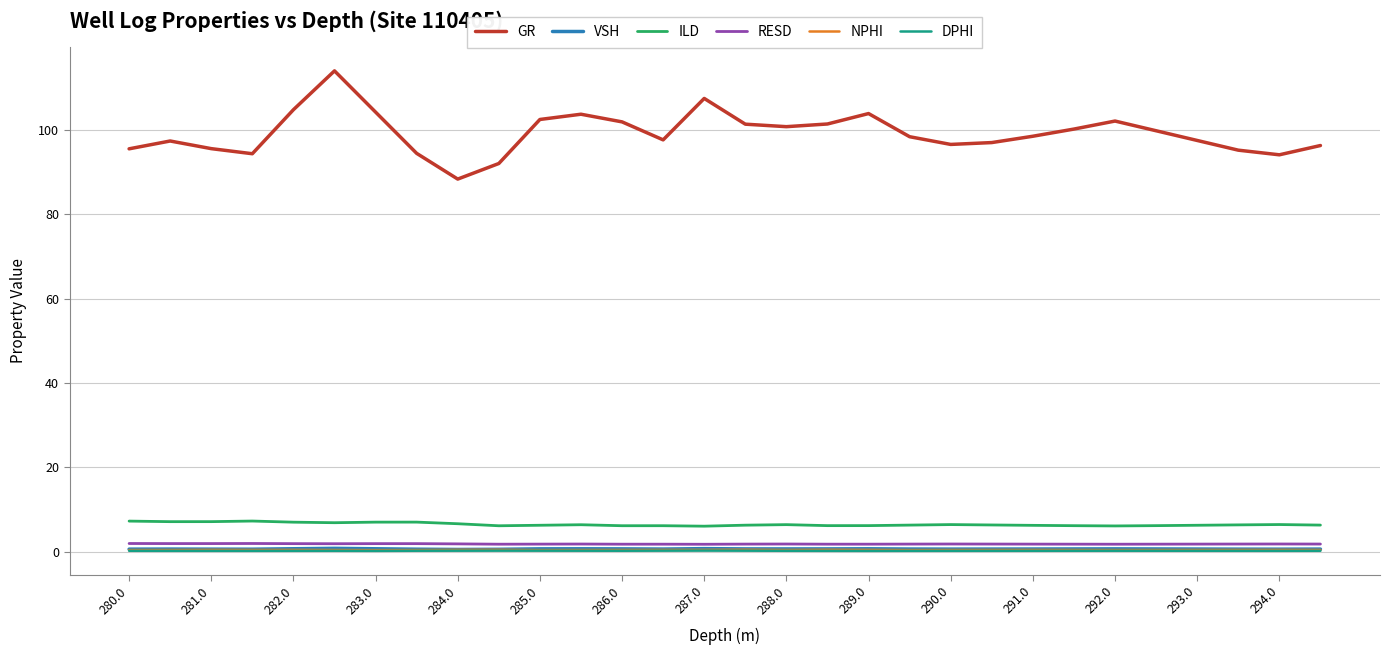

True or false: NPHI and GR cross at least once.

False